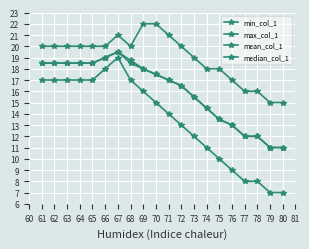

Which series changed the most between 65 and 77?

min_col_1